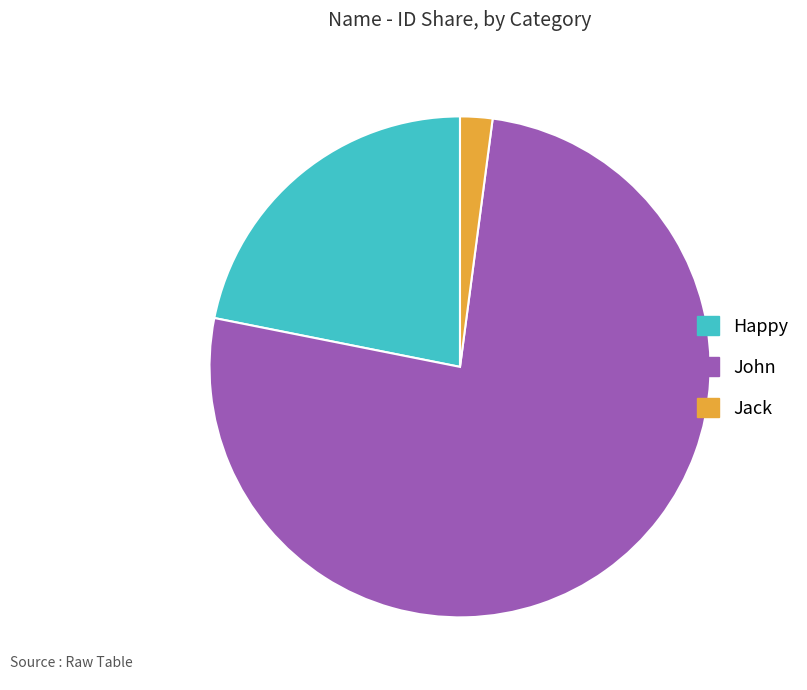

Is Happy the majority of the pie?

No